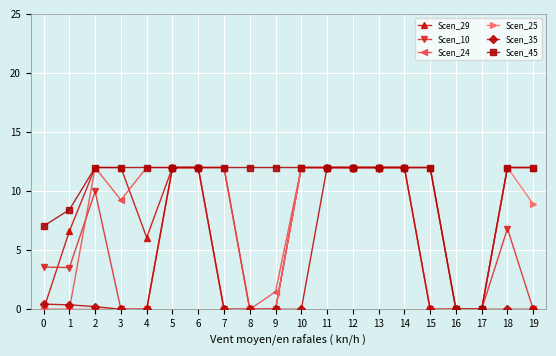

What is the value of the Scen_25 point at the 13th from the left?

12.0